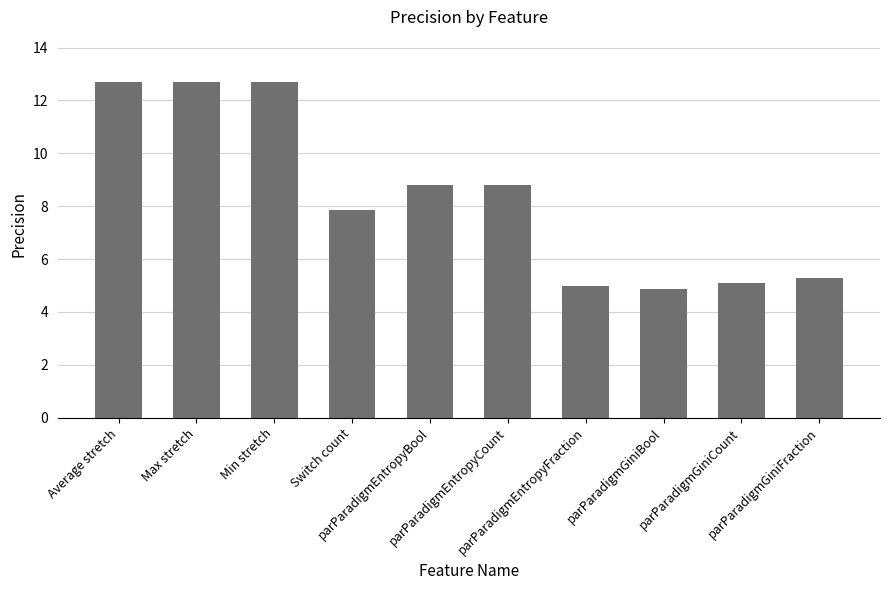

How many values are below 8?

5